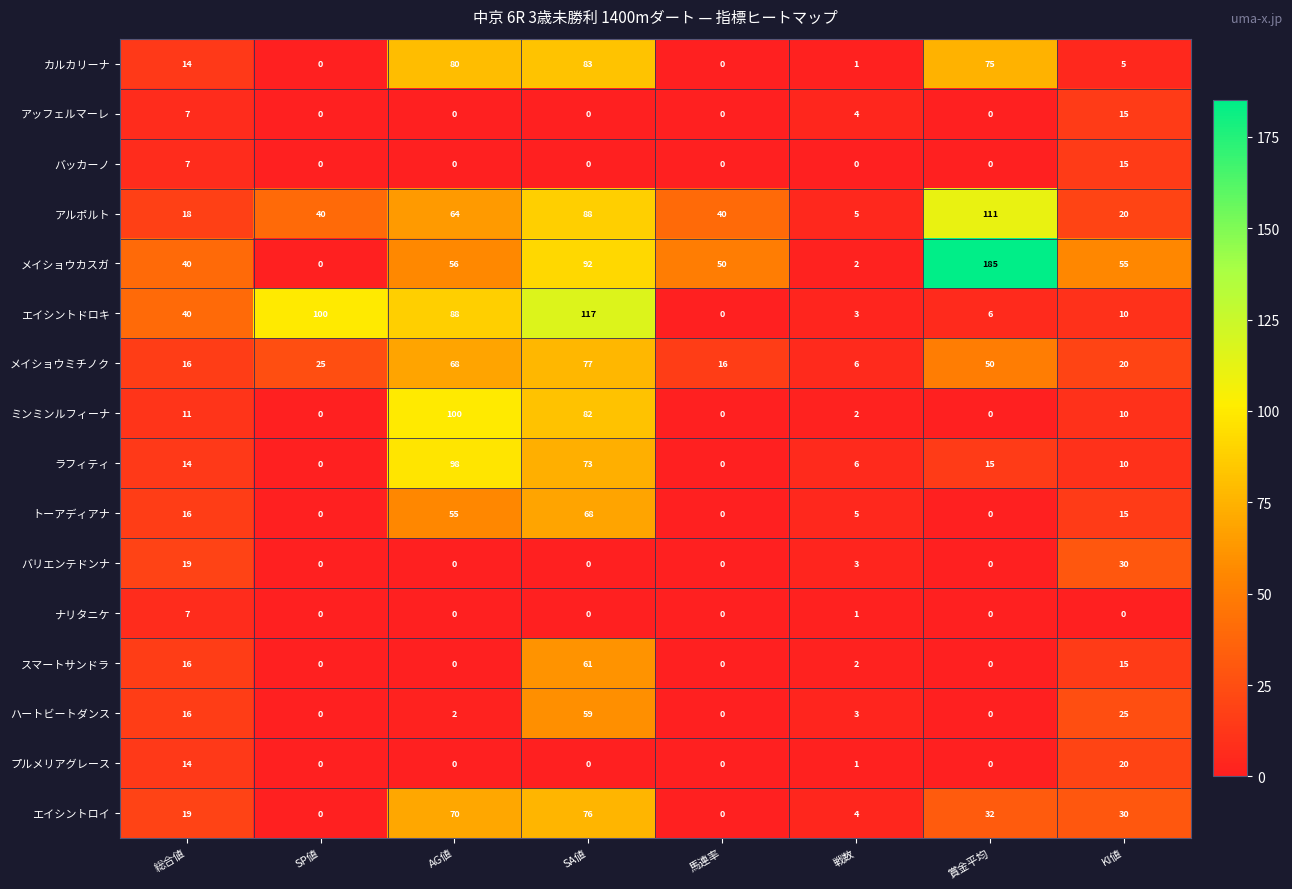

The value of ナリタニケ at SP値 is -5. True or false?

False